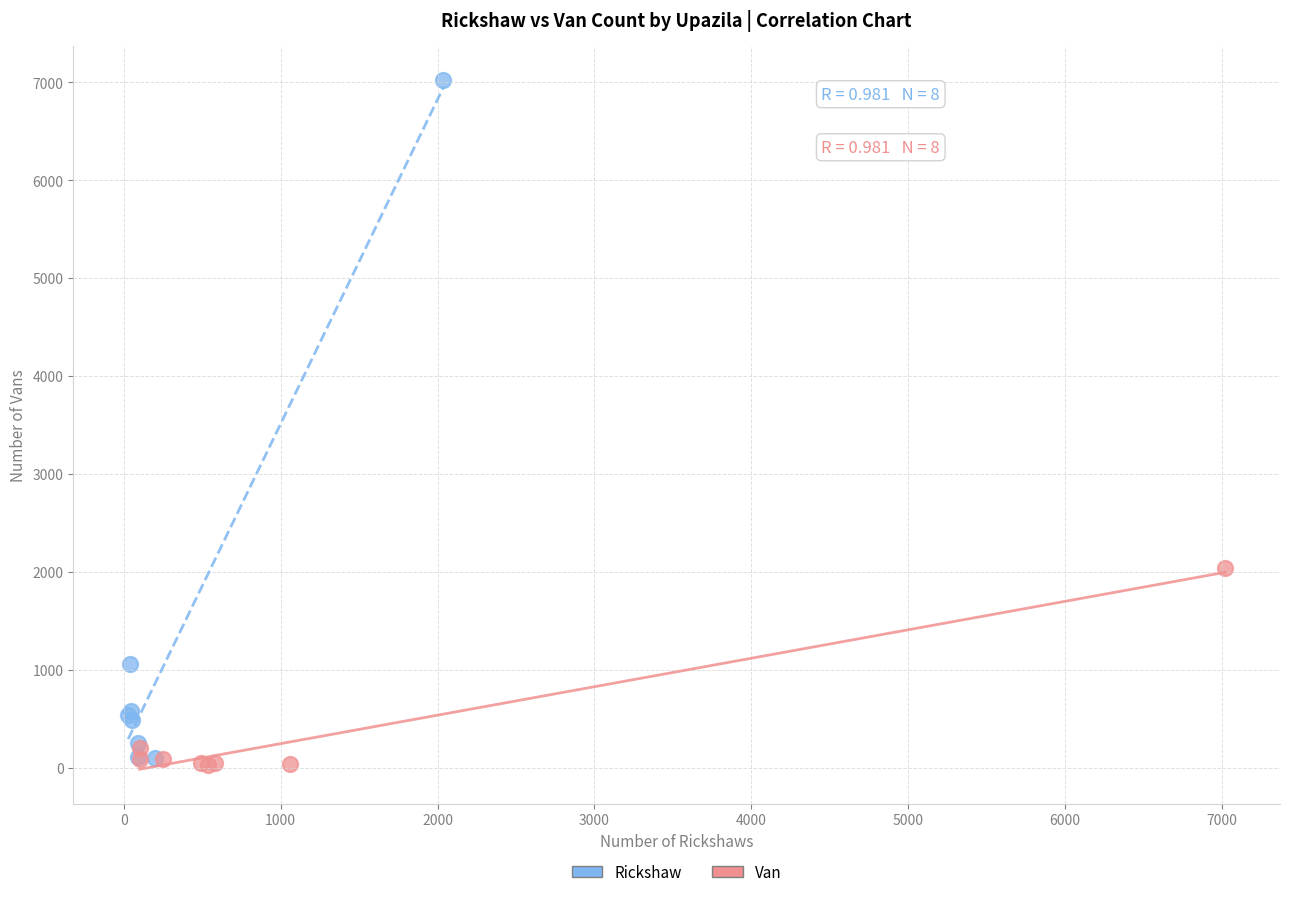

Which series contains the highest Y value?

Rickshaw